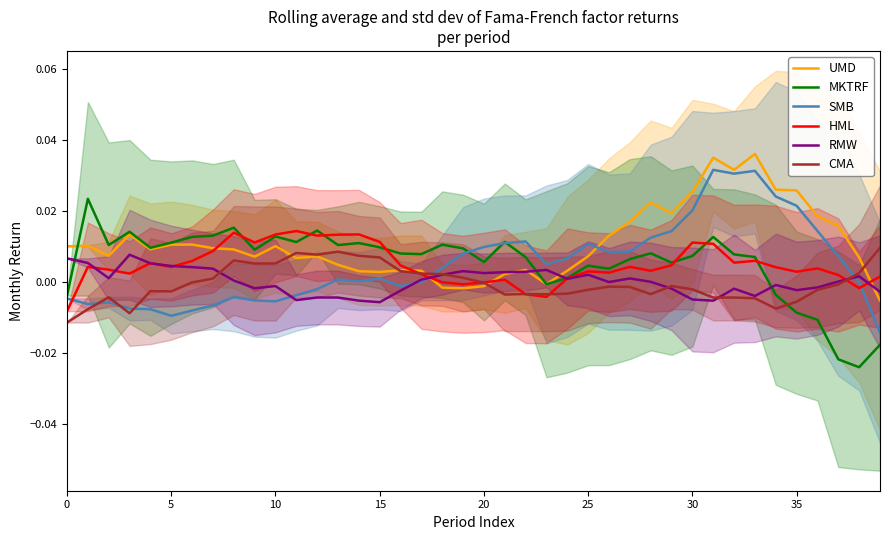

How many interior local valleys does the SMB series have?

8